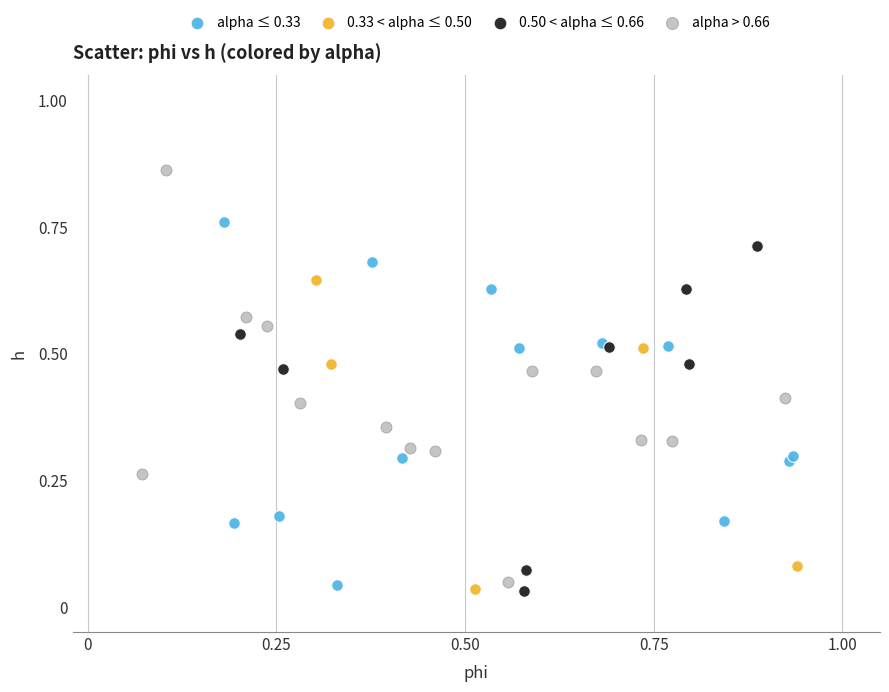

Which series contains the highest Y value?

alpha > 0.66